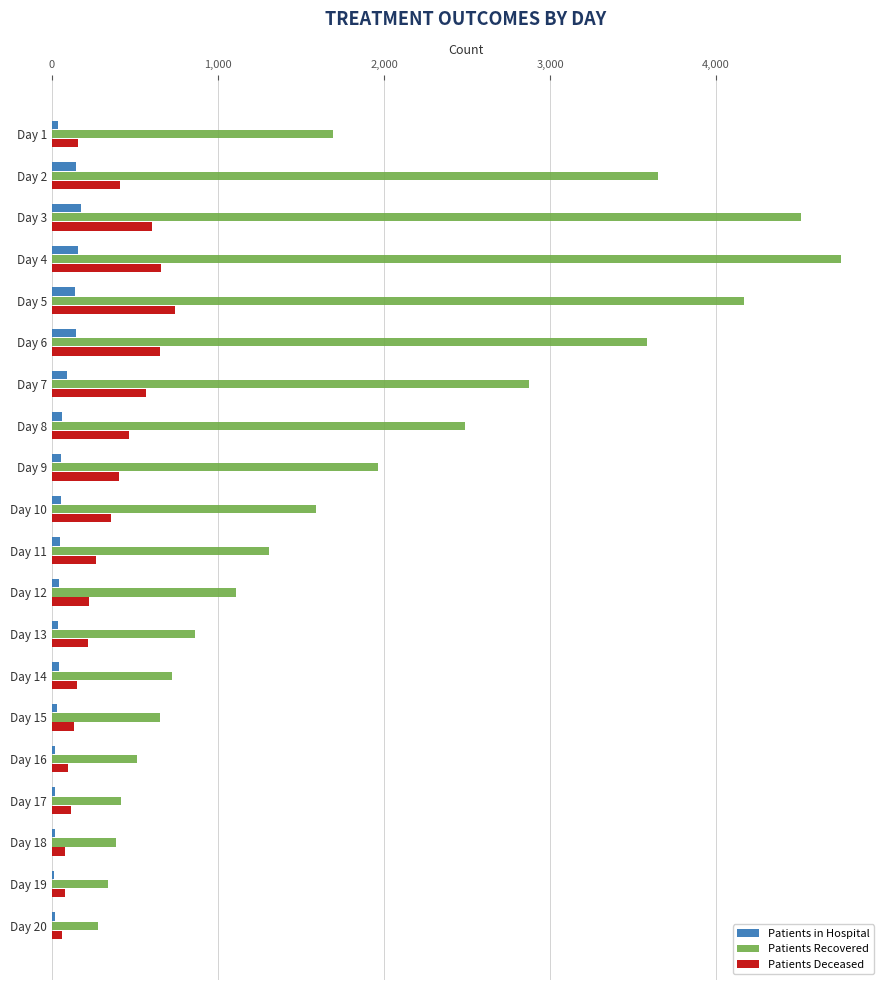

How many data points does each series have?

20